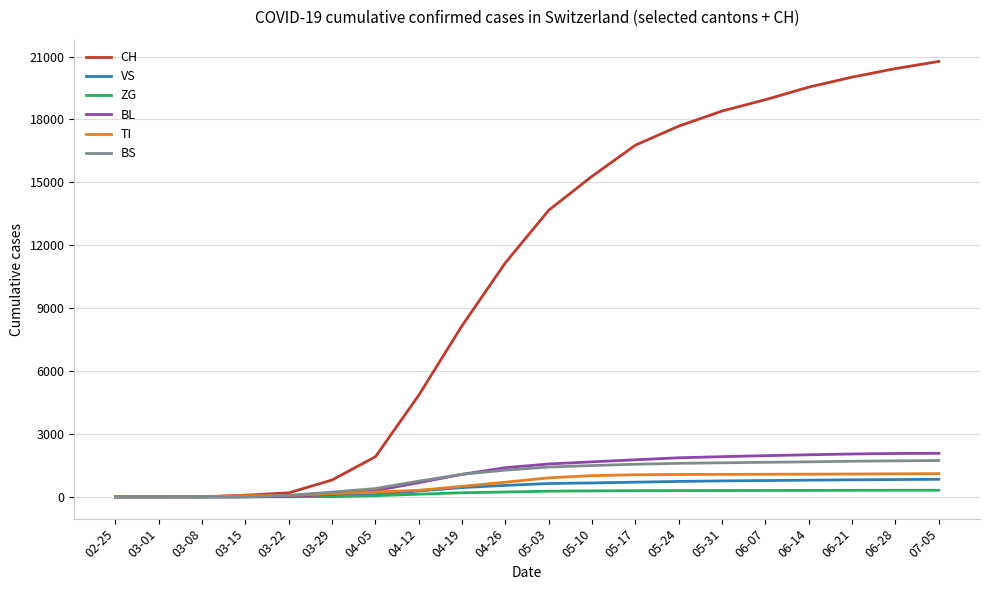

Which series has the largest total across all categories?

CH